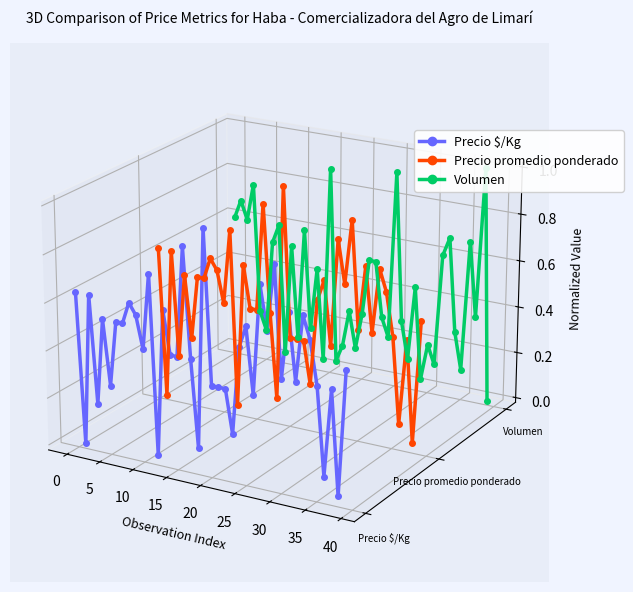

Is the value of Volumen at 12 greater than the value of Precio $/Kg at 15?

No